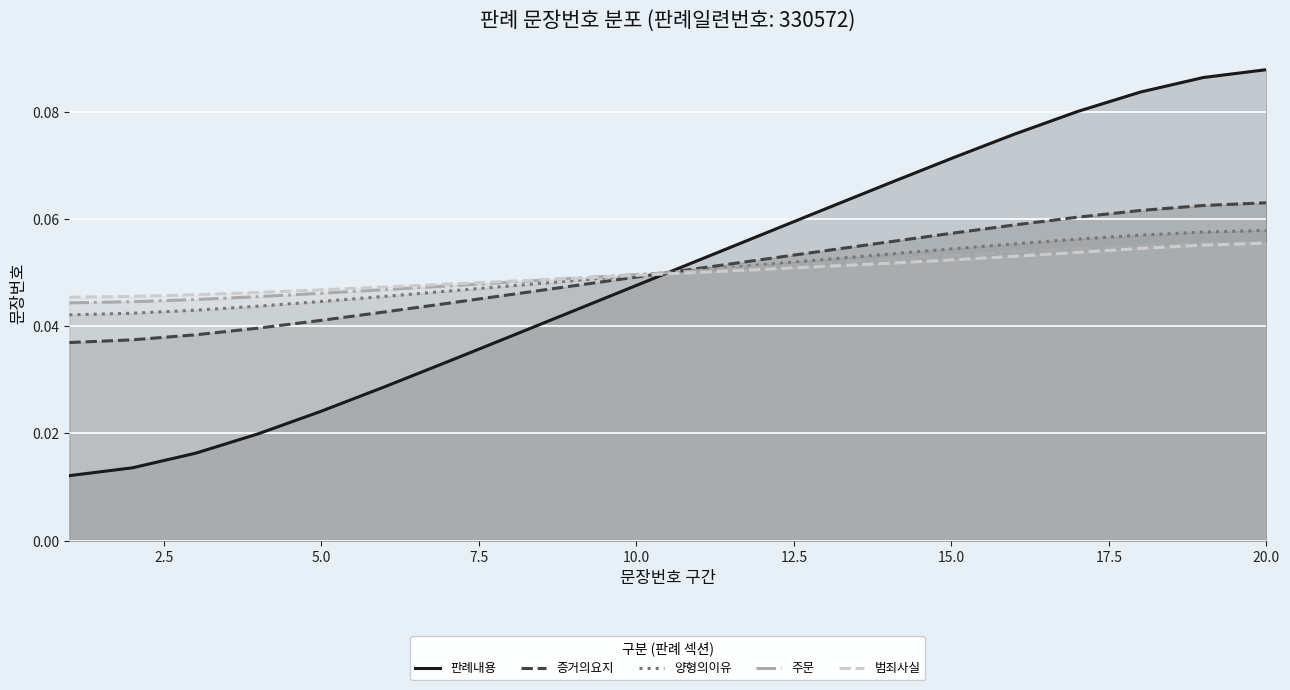

How many intersections are there between 주문 and 판례내용?

1